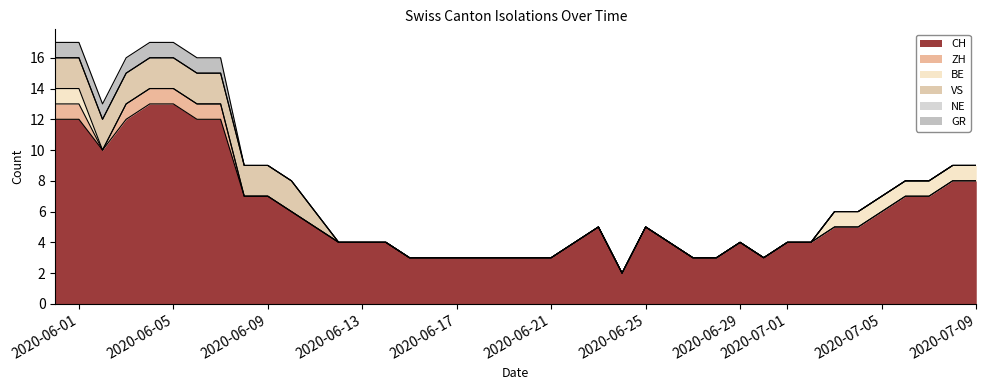

Reading left to right, list all the values displayed in this chart.

CH: 0=12	1=12	2=10	3=12	4=13	5=13	6=12	7=12	8=7	9=7	10=6	11=5	12=4	13=4	14=4	15=3	16=3	17=3	18=3	19=3	20=3	21=3	22=4	23=5	24=2	25=5	26=4	27=3	28=3	29=4	30=3	31=4	32=4	33=5	34=5	35=6	36=7	37=7	38=8	39=8
ZH: 0=1	1=1	2=0	3=1	4=1	5=1	6=1	7=1	8=0	9=0	10=0	11=0	12=0	13=0	14=0	15=0	16=0	17=0	18=0	19=0	20=0	21=0	22=0	23=0	24=0	25=0	26=0	27=0	28=0	29=0	30=0	31=0	32=0	33=0	34=0	35=0	36=0	37=0	38=0	39=0
BE: 0=1	1=1	2=0	3=0	4=0	5=0	6=0	7=0	8=0	9=0	10=0	11=0	12=0	13=0	14=0	15=0	16=0	17=0	18=0	19=0	20=0	21=0	22=0	23=0	24=0	25=0	26=0	27=0	28=0	29=0	30=0	31=0	32=0	33=1	34=1	35=1	36=1	37=1	38=1	39=1
VS: 0=2	1=2	2=2	3=2	4=2	5=2	6=2	7=2	8=2	9=2	10=2	11=1	12=0	13=0	14=0	15=0	16=0	17=0	18=0	19=0	20=0	21=0	22=0	23=0	24=0	25=0	26=0	27=0	28=0	29=0	30=0	31=0	32=0	33=0	34=0	35=0	36=0	37=0	38=0	39=0
NE: 0=0	1=0	2=0	3=0	4=0	5=0	6=0	7=0	8=0	9=0	10=0	11=0	12=0	13=0	14=0	15=0	16=0	17=0	18=0	19=0	20=0	21=0	22=0	23=0	24=0	25=0	26=0	27=0	28=0	29=0	30=0	31=0	32=0	33=0	34=0	35=0	36=0	37=0	38=0	39=0
GR: 0=1	1=1	2=1	3=1	4=1	5=1	6=1	7=1	8=0	9=0	10=0	11=0	12=0	13=0	14=0	15=0	16=0	17=0	18=0	19=0	20=0	21=0	22=0	23=0	24=0	25=0	26=0	27=0	28=0	29=0	30=0	31=0	32=0	33=0	34=0	35=0	36=0	37=0	38=0	39=0